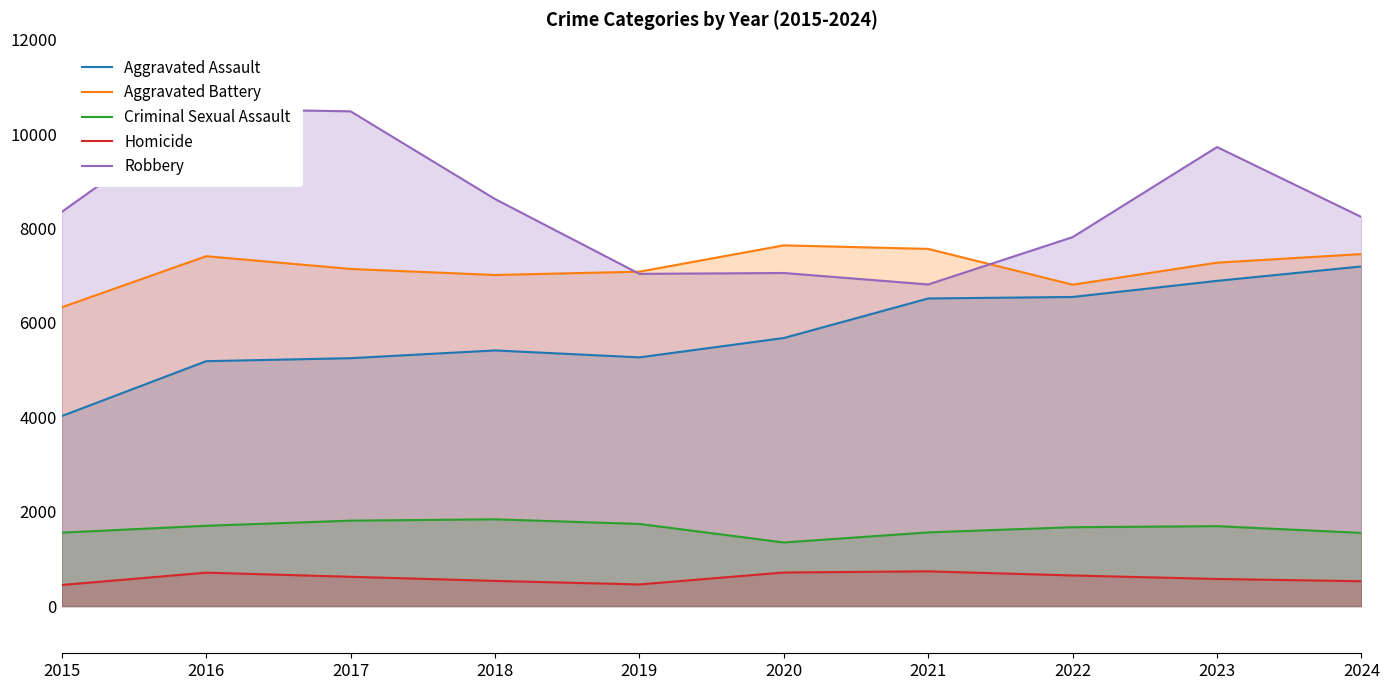

True or false: Homicide and Criminal Sexual Assault cross at least once.

False